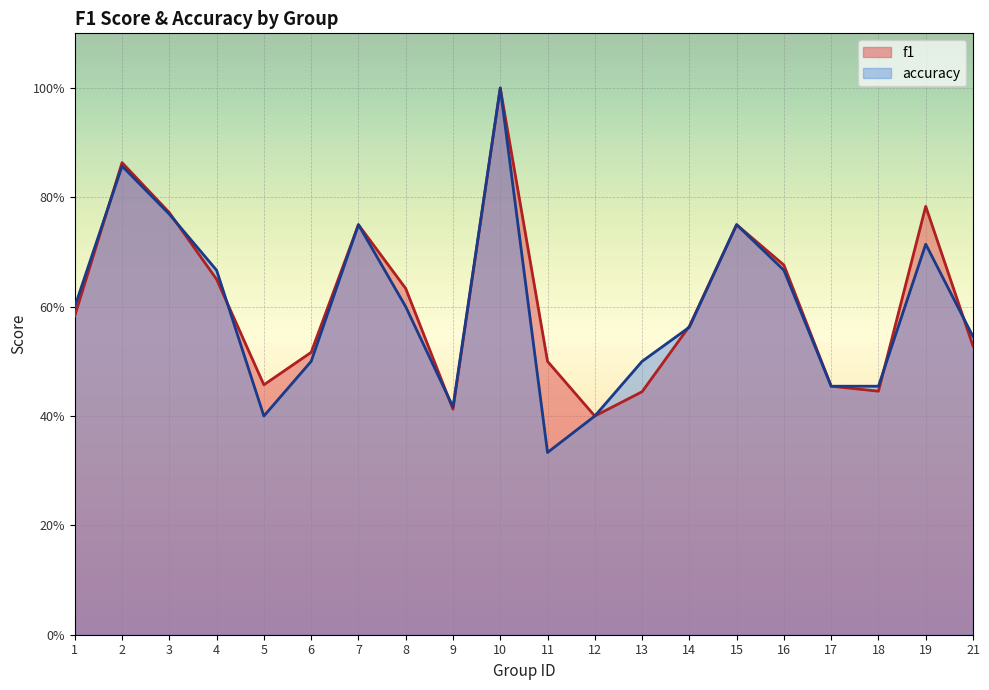

What is the greatest value displayed?

1.0